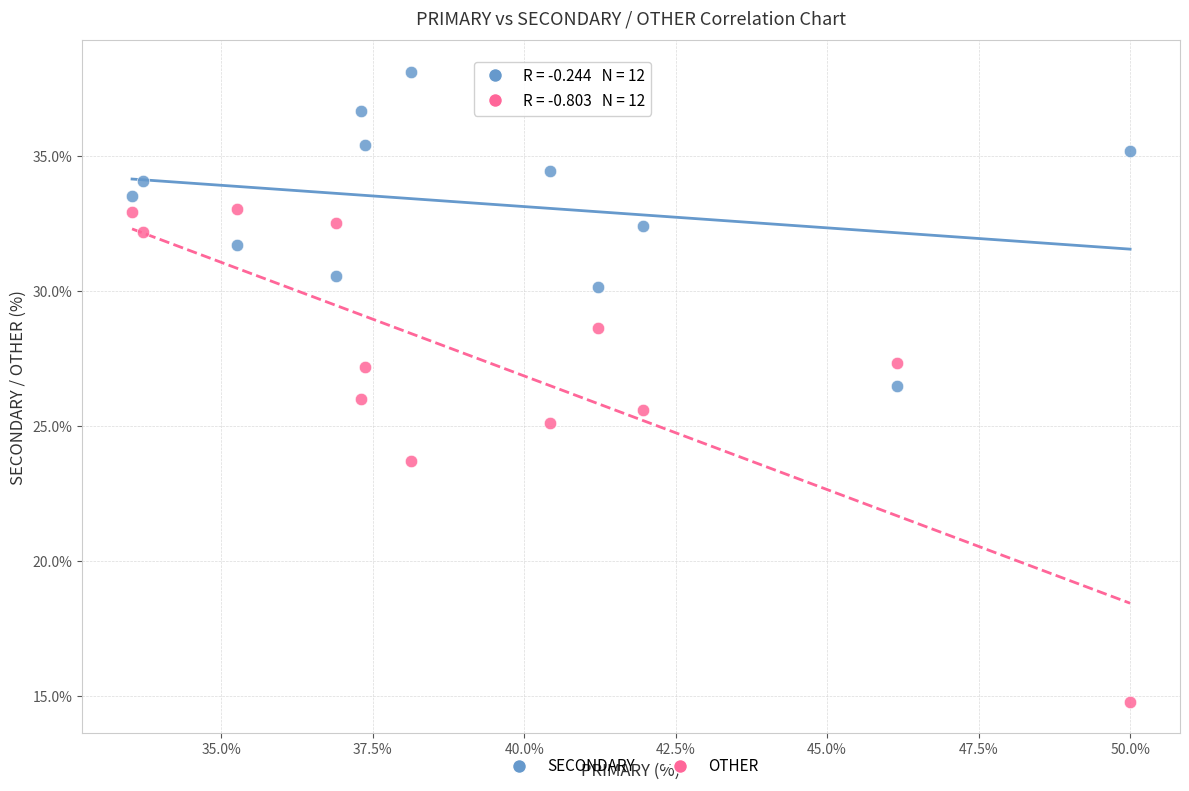

Which series contains the highest Y value?

SECONDARY